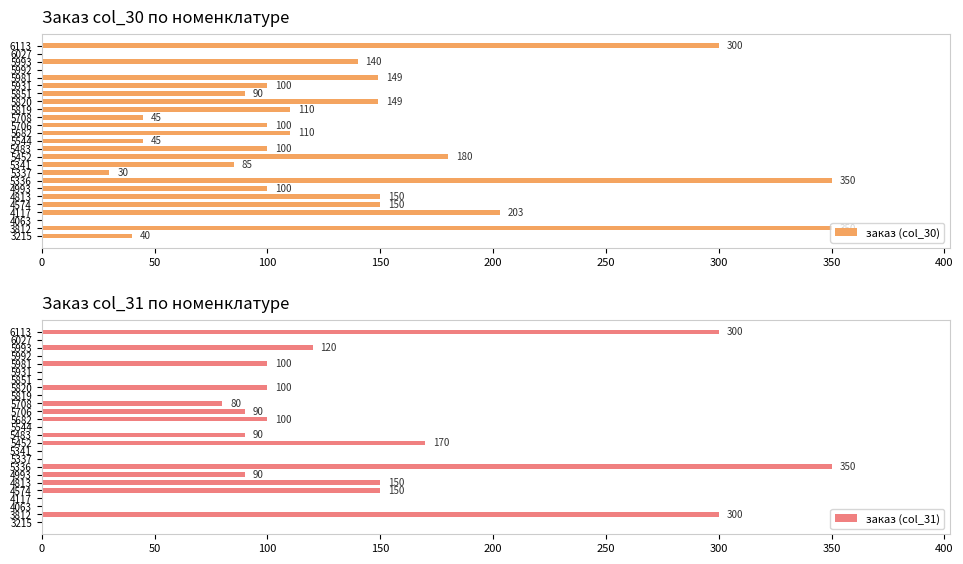

What is the maximum value for заказ (col_30)?

350